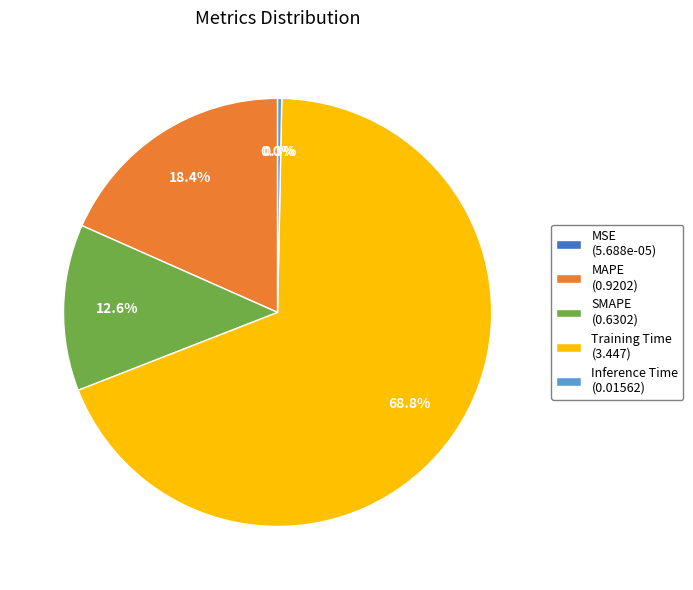

To the nearest percent, what percentage of the pie is MAPE?

18%